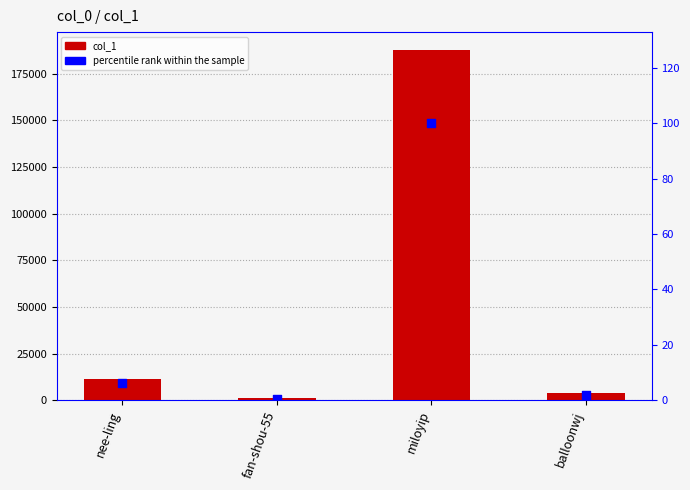

Which series reaches the minimum Y coordinate?

percentile rank within the sample